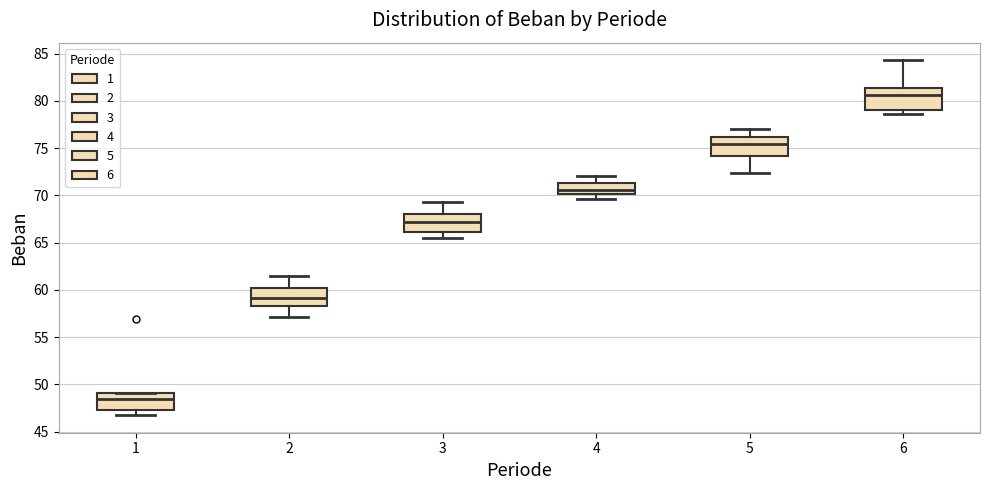

Where is the lower edge of the box at x = 2 on the y-axis? The values are not printed on the chart, so give them approximately, as read against the axis.

58.5